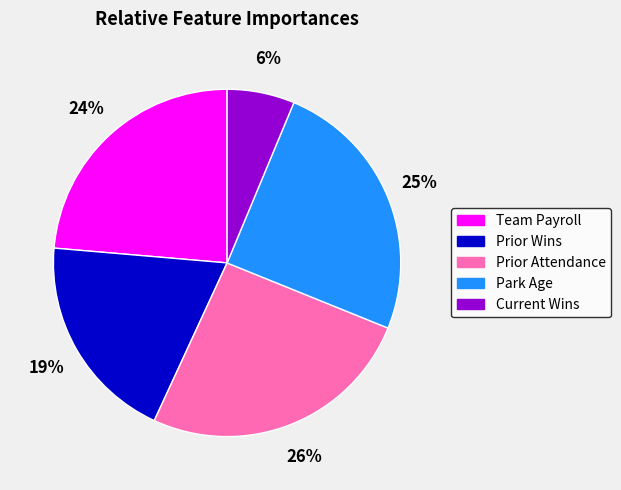

Rank the categories by value from lowest to highest.

Current Wins, Prior Wins, Team Payroll, Park Age, Prior Attendance